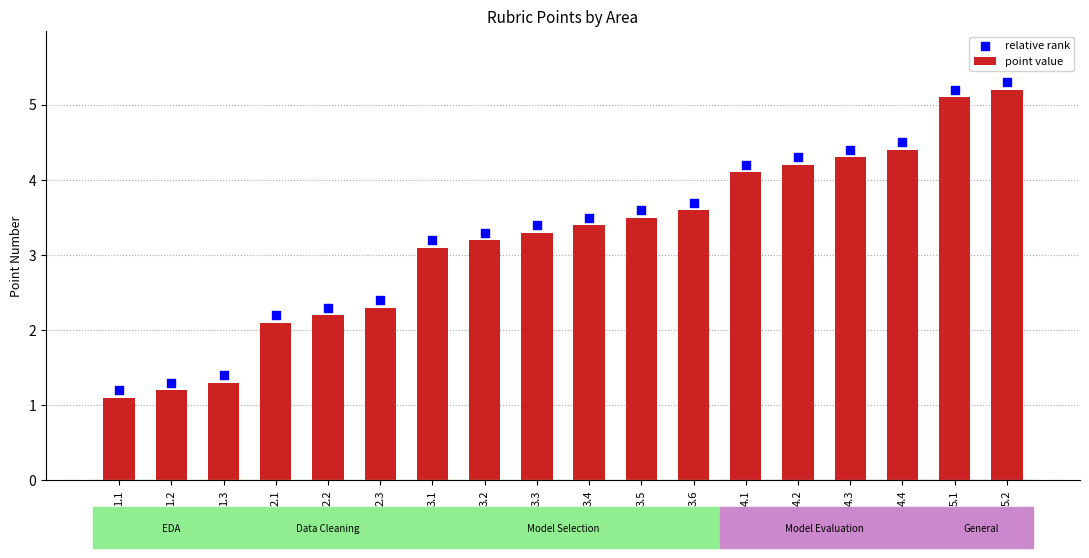

Which series contains the lowest Y value?

point value